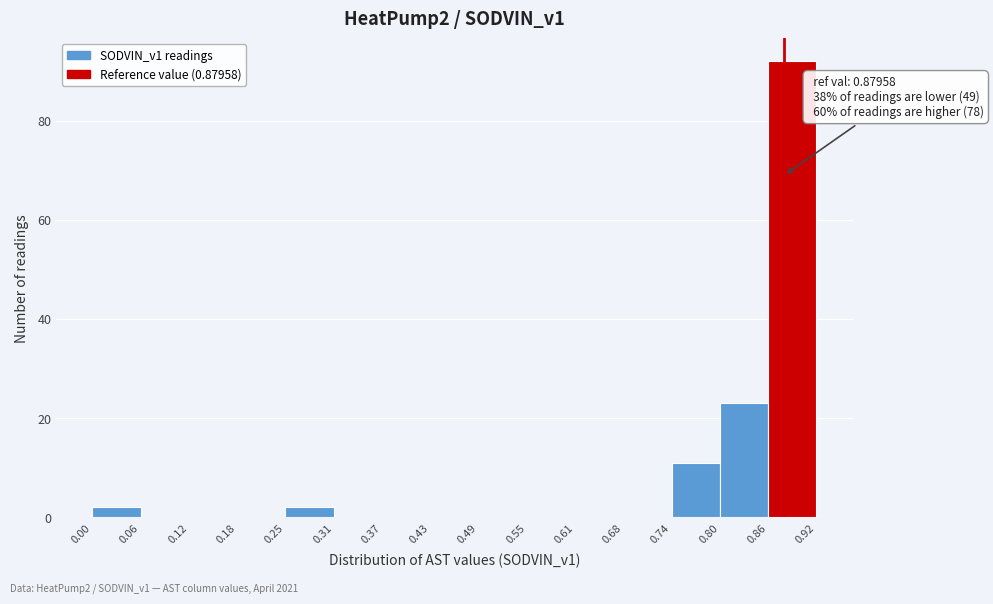

Which range on the x-axis has the tallest bar?

0.86 to 0.92